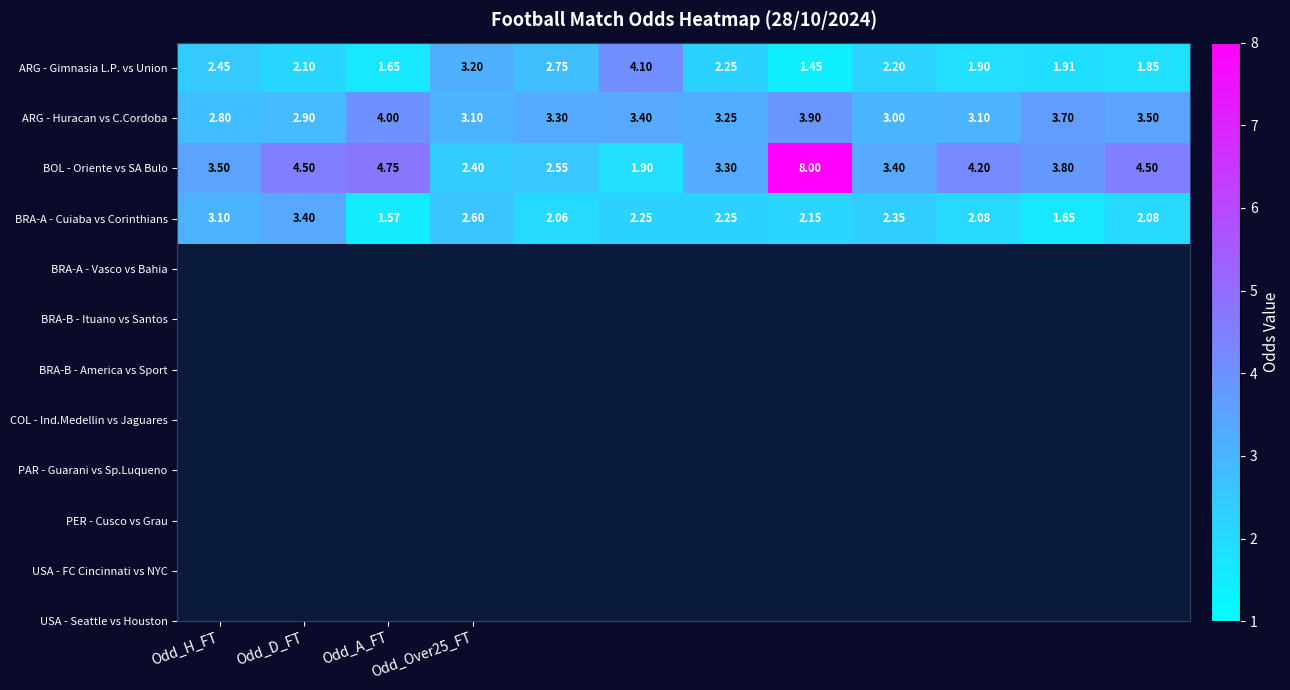

Which series has the widest spread of values?

BOL - Oriente vs SA Bulo